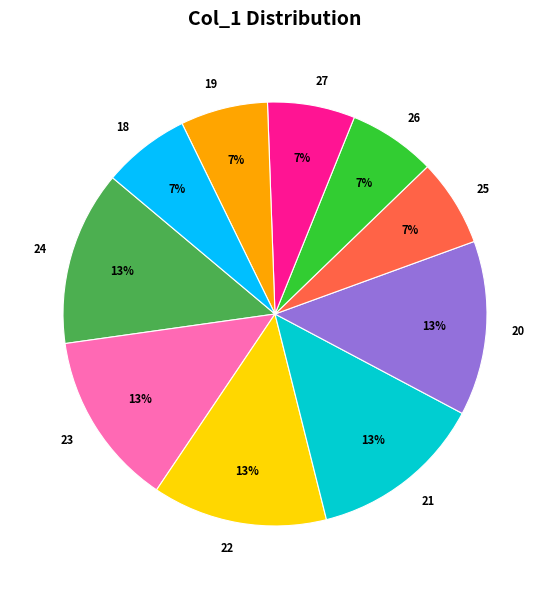

Which has a higher value, 27 or 21?

21